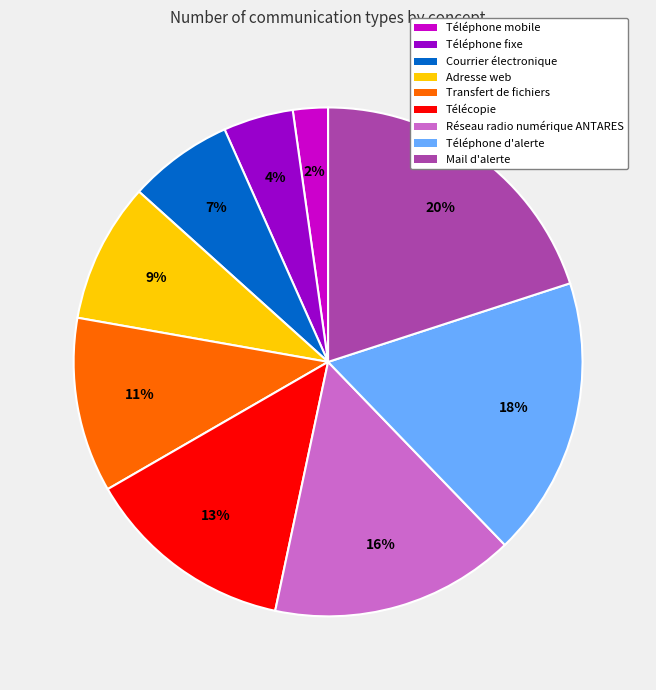

True or false: Réseau radio numérique ANTARES accounts for 27% of the total.

False